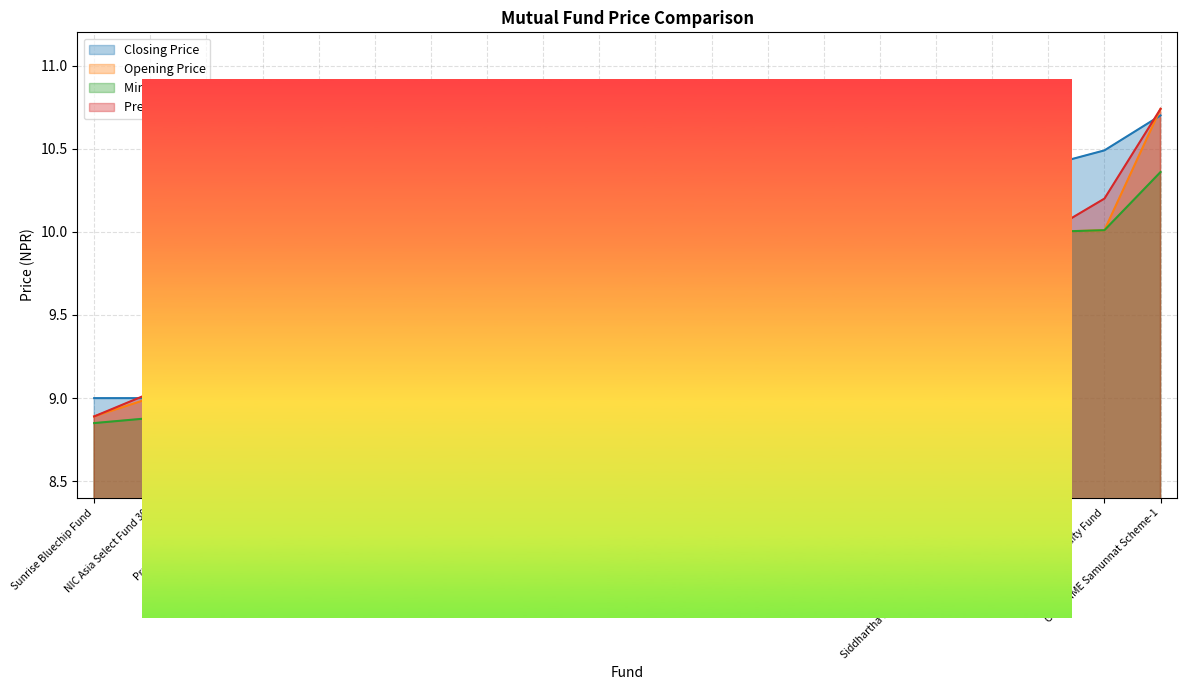

How many times do Prev. Close and Opening Price cross each other?

7